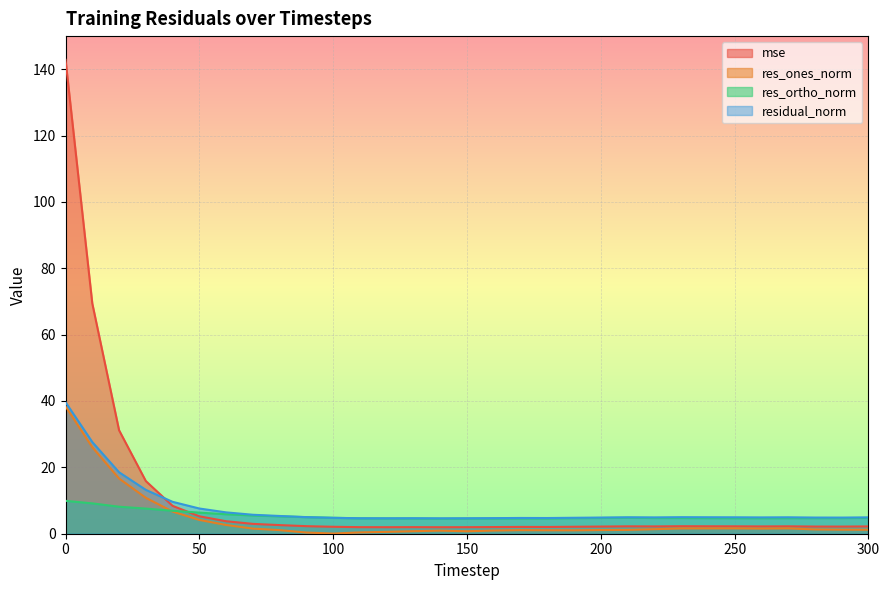

Does the chart display data point markers on the line(s)?

No